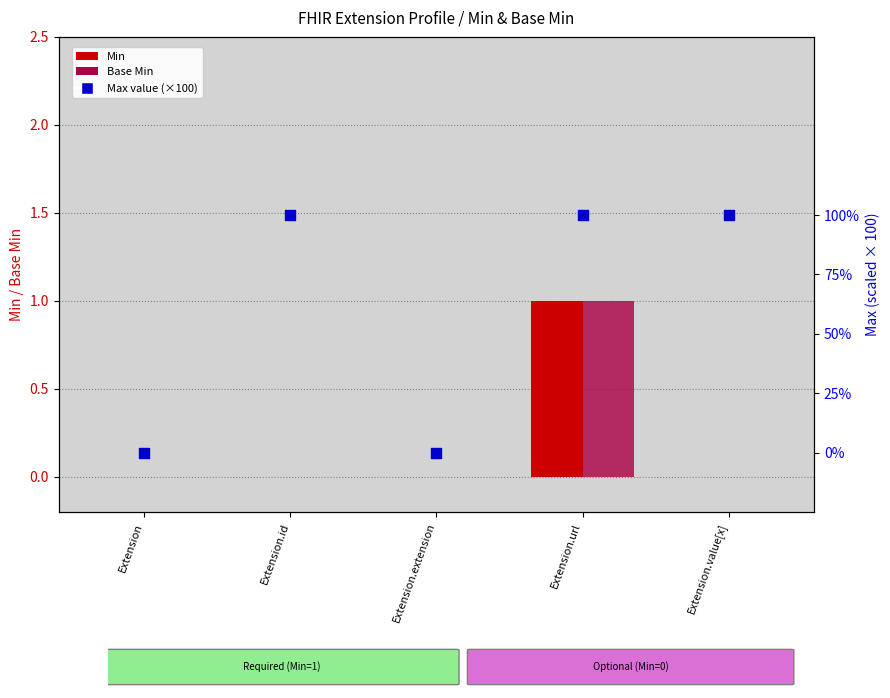

At which category is the sum across all series the highest?

Extension.url